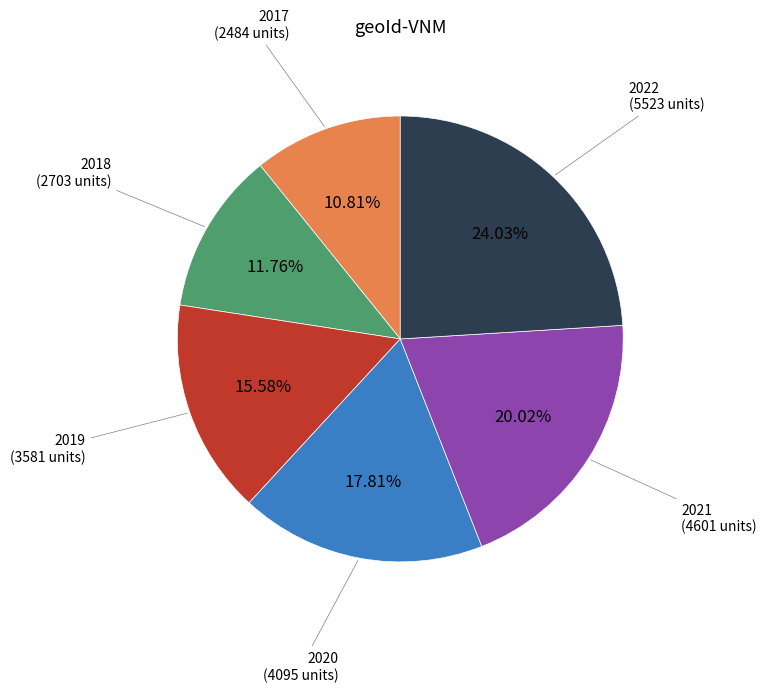

Which has a higher value, 2020 or 2018?

2020